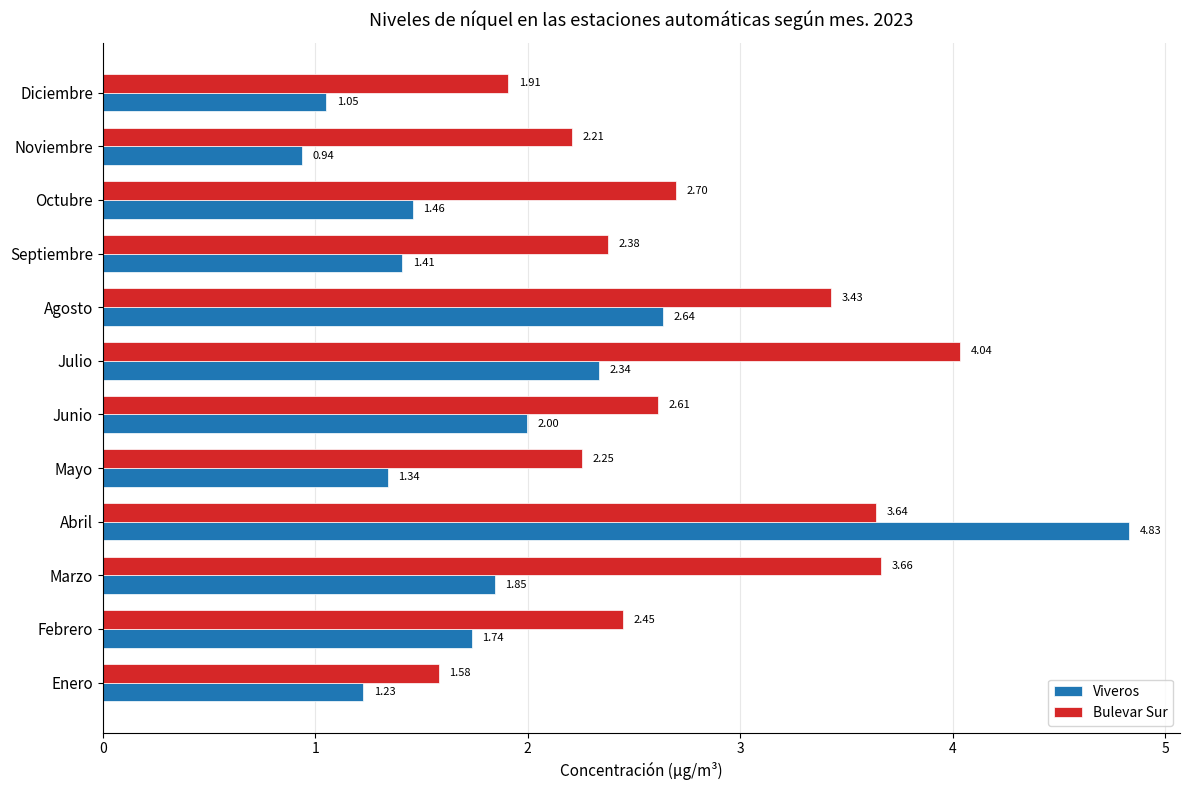

Which label corresponds to the smallest value in the chart?

Noviembre